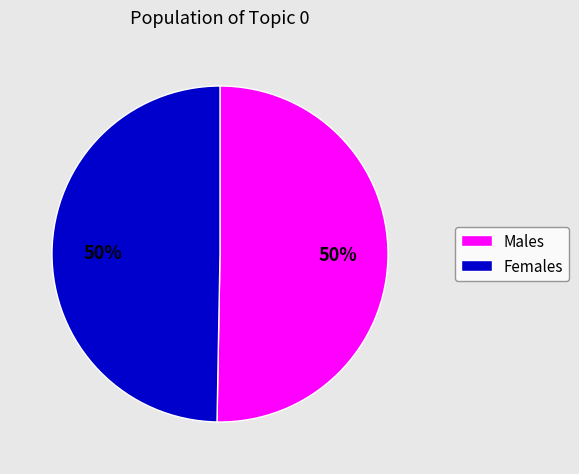

To the nearest percent, what is the average slice percentage?

50%